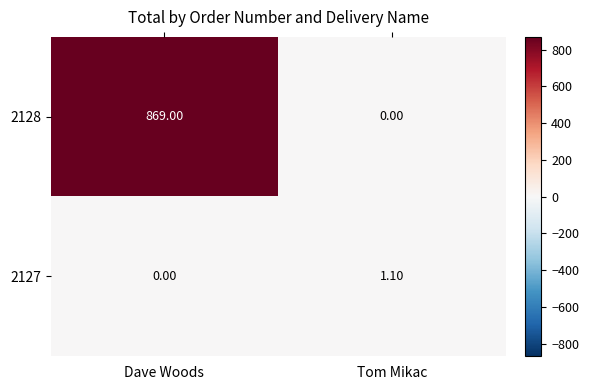

What is the total value across all series at Tom Mikac?

1.1